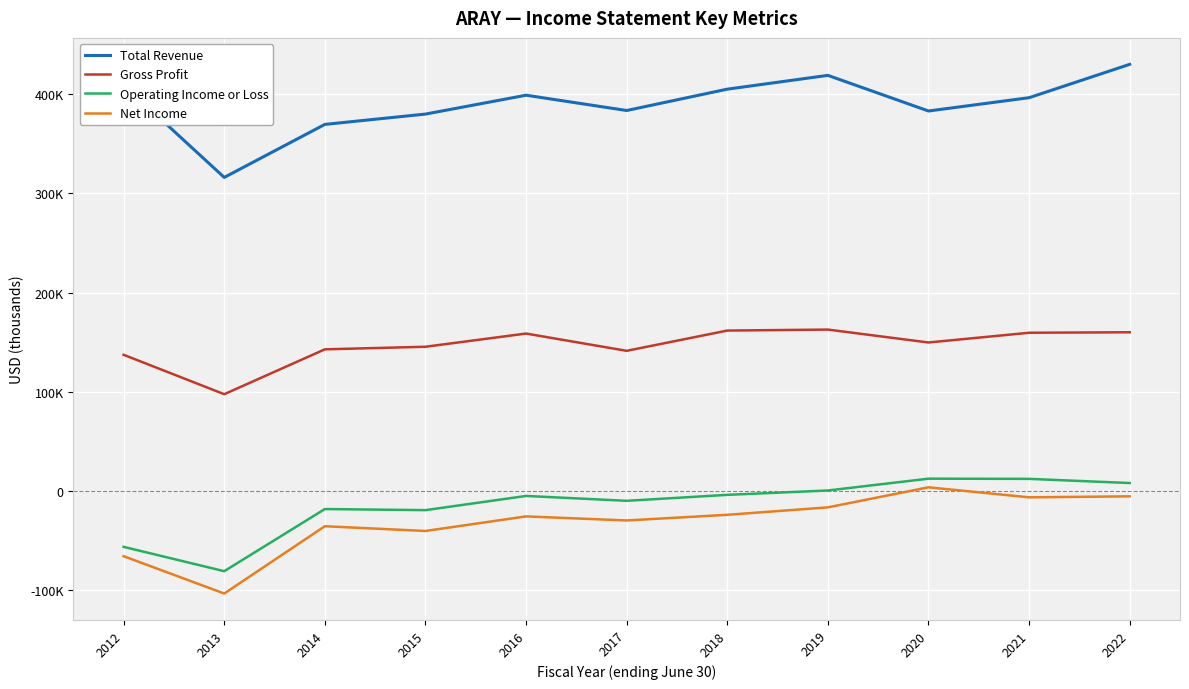

Read the Gross Profit value at 2021.

159500